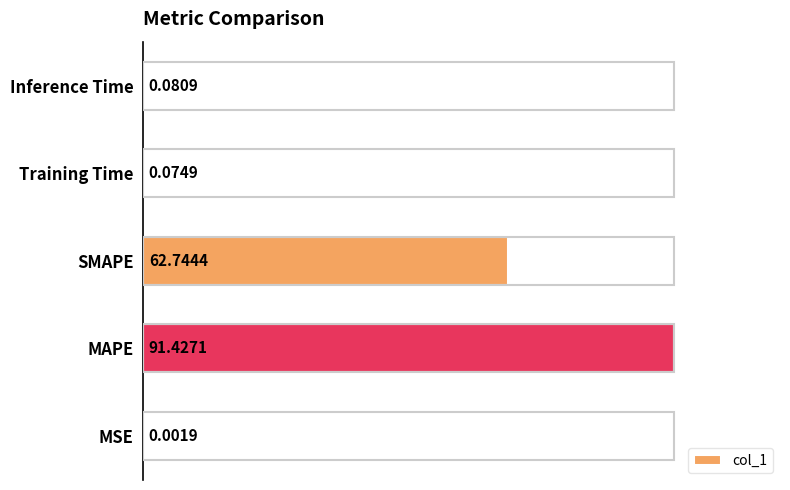

At which category does the chart reach its peak across all series?

MAPE